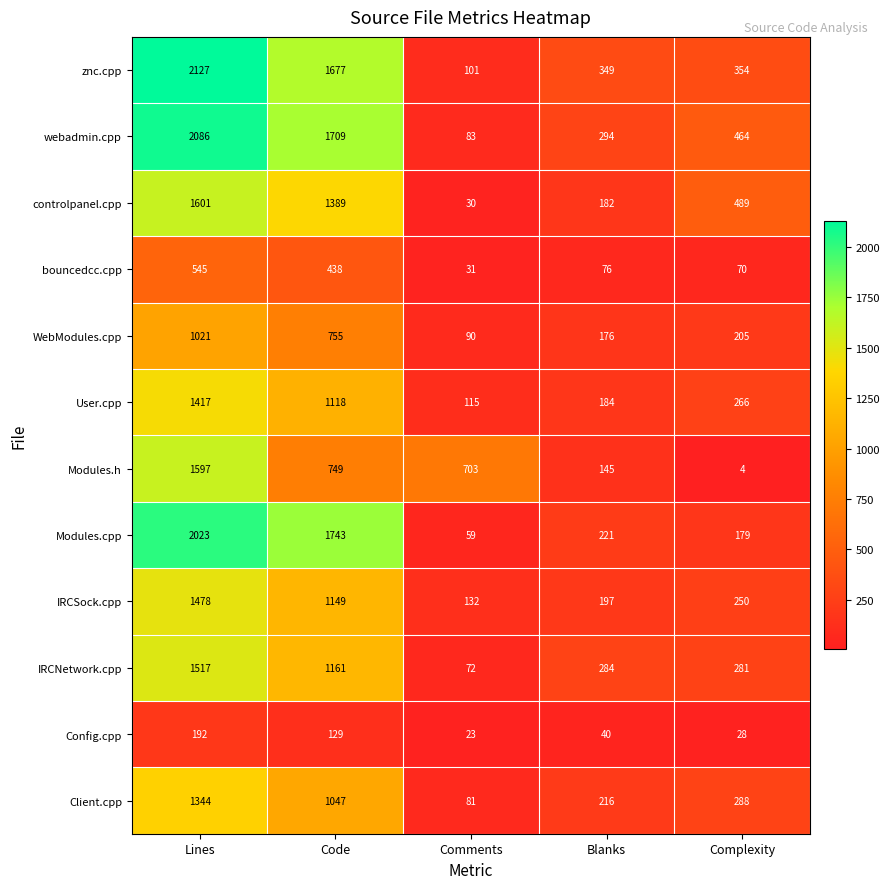

What is the maximum value shown in the chart?

2127